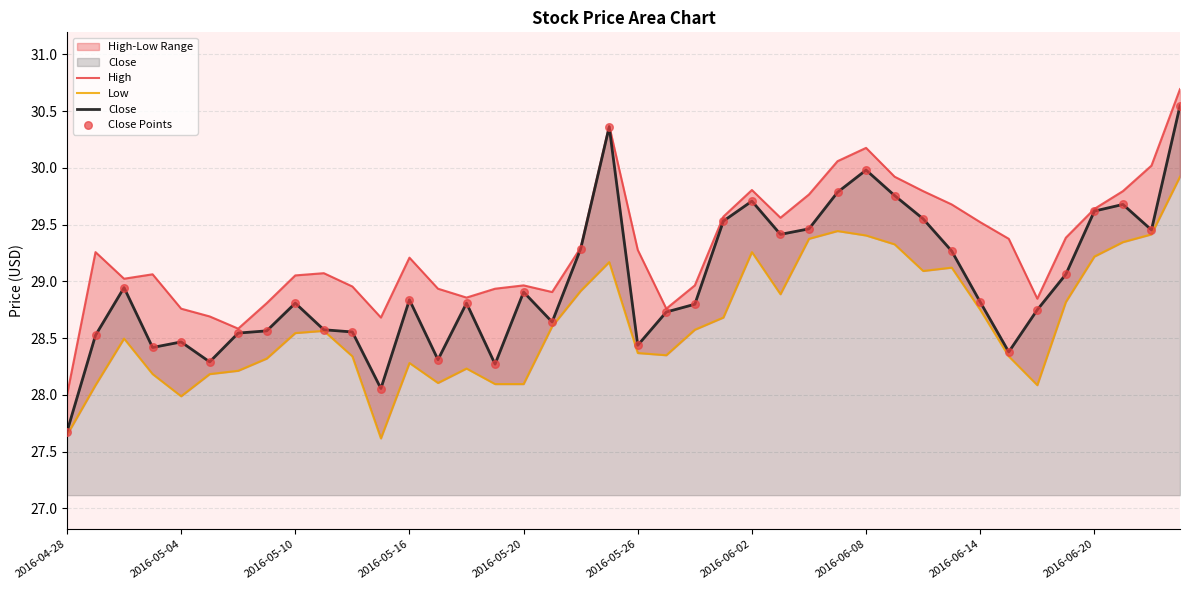

Which series contains the highest Y value?

High